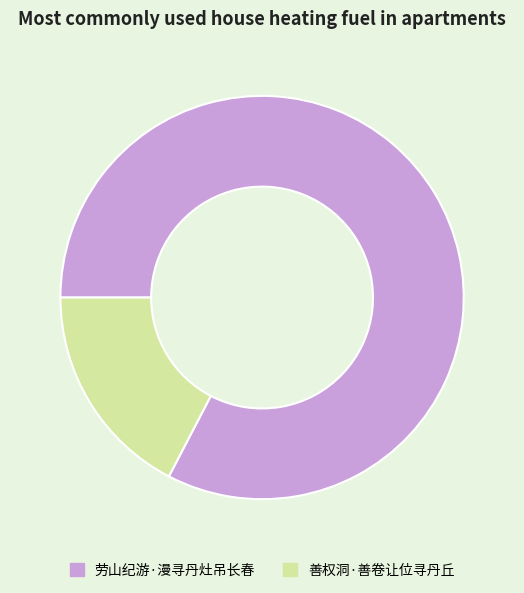

Is it true that 劳山纪游·漫寻丹灶吊长春 is 68% of the pie?

False